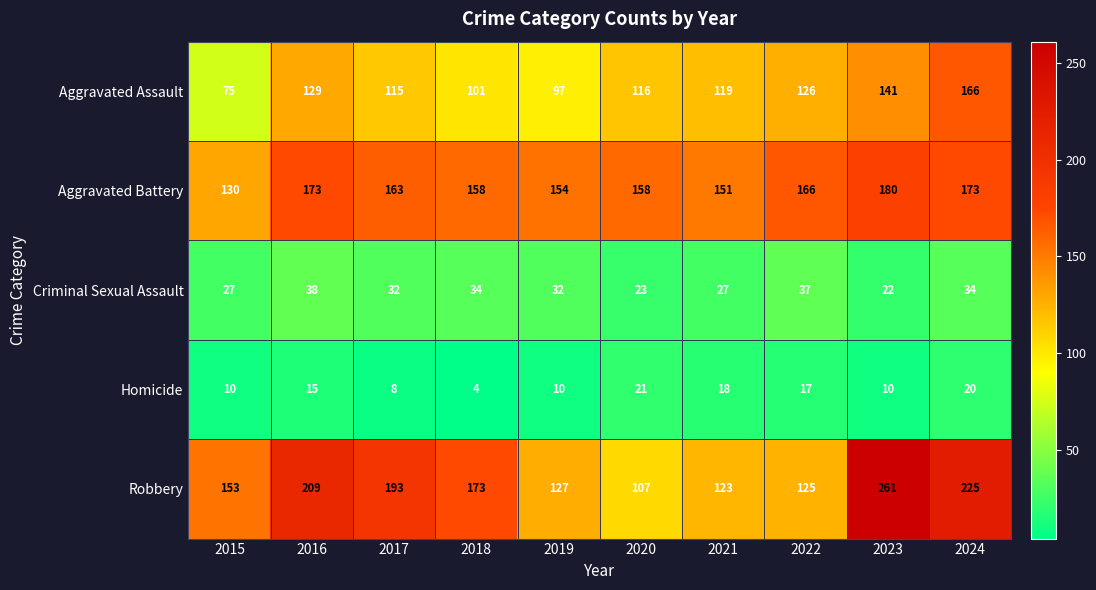

True or false: Aggravated Assault has a value of 137 at 2018.

False